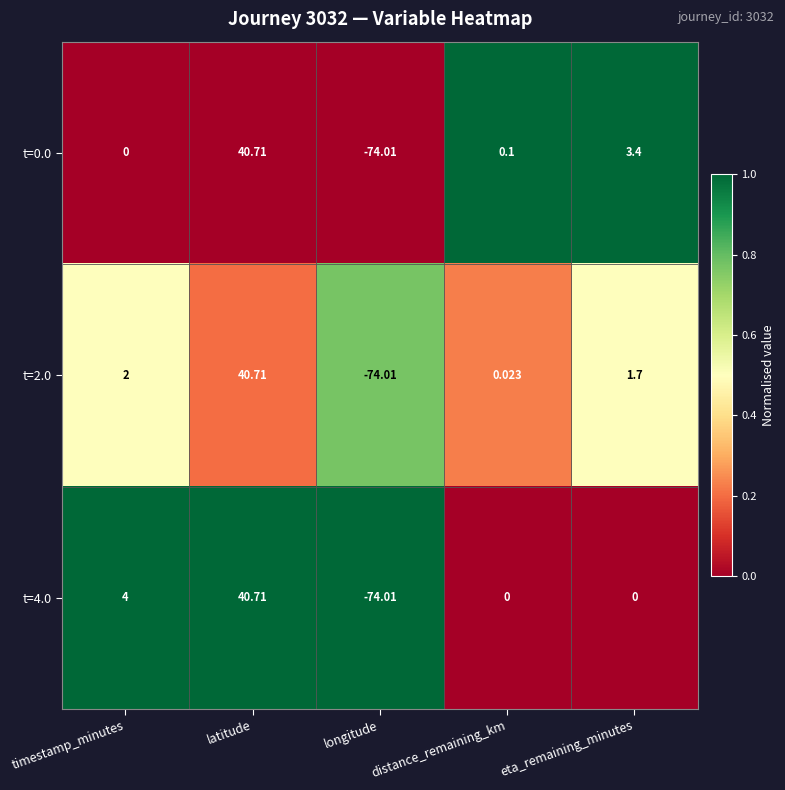

Rank the categories by t=0.0 value from lowest to highest.

longitude, timestamp_minutes, distance_remaining_km, eta_remaining_minutes, latitude